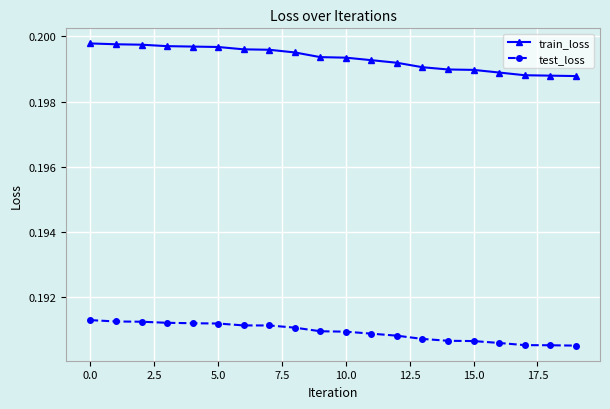

Rank the series by their maximum value, from lowest to highest.

test_loss, train_loss